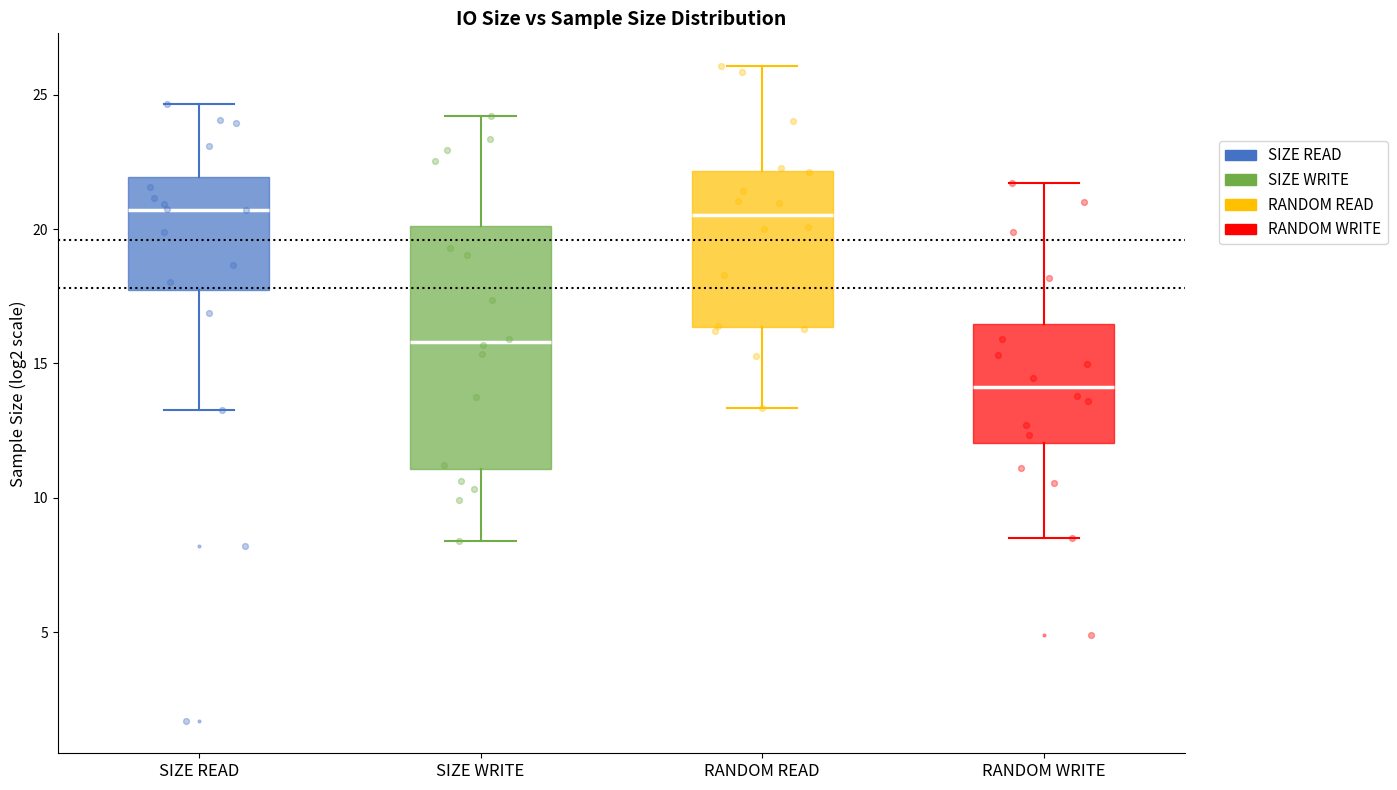

Reading left to right, transcribe this box plot: for each box, give where its median line is, the range the box spans, and where its two whiskers end, as read against the y-axis. The values are not printed on the chart, so give them approximately, as read against the axis.

SIZE READ: median 20.5, box 17.5 to 22.0, whiskers 13.5 to 24.5
SIZE WRITE: median 16.0, box 11.0 to 20.0, whiskers 8.5 to 24.0
RANDOM READ: median 20.5, box 16.5 to 22.0, whiskers 13.5 to 26.0
RANDOM WRITE: median 14.0, box 12.0 to 16.5, whiskers 8.5 to 21.5